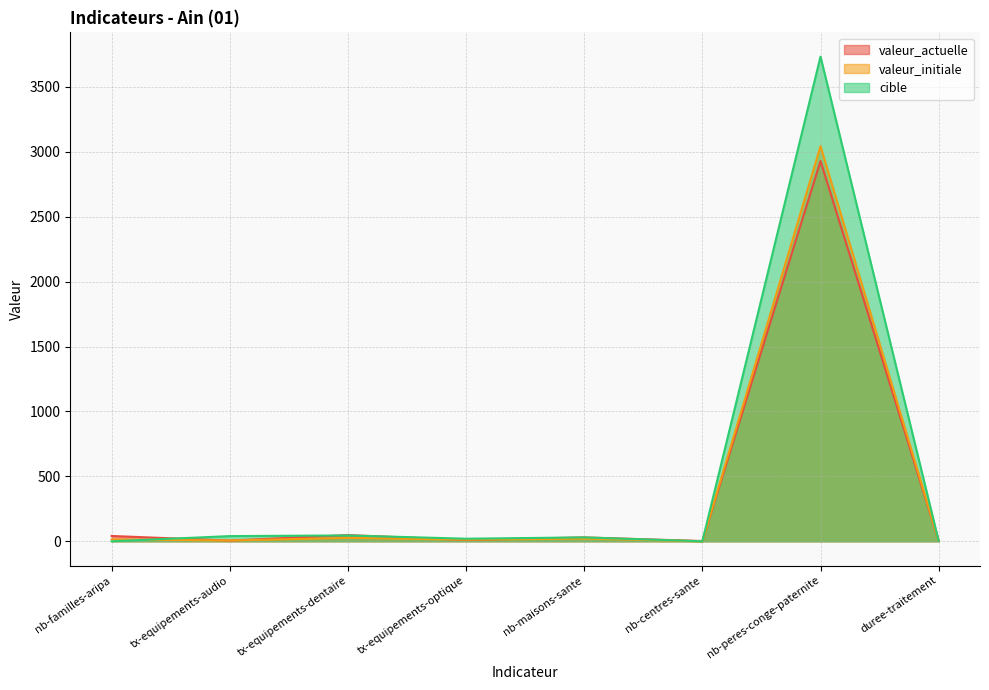

What is the label of the 1st point from the left?

nb-familles-aripa